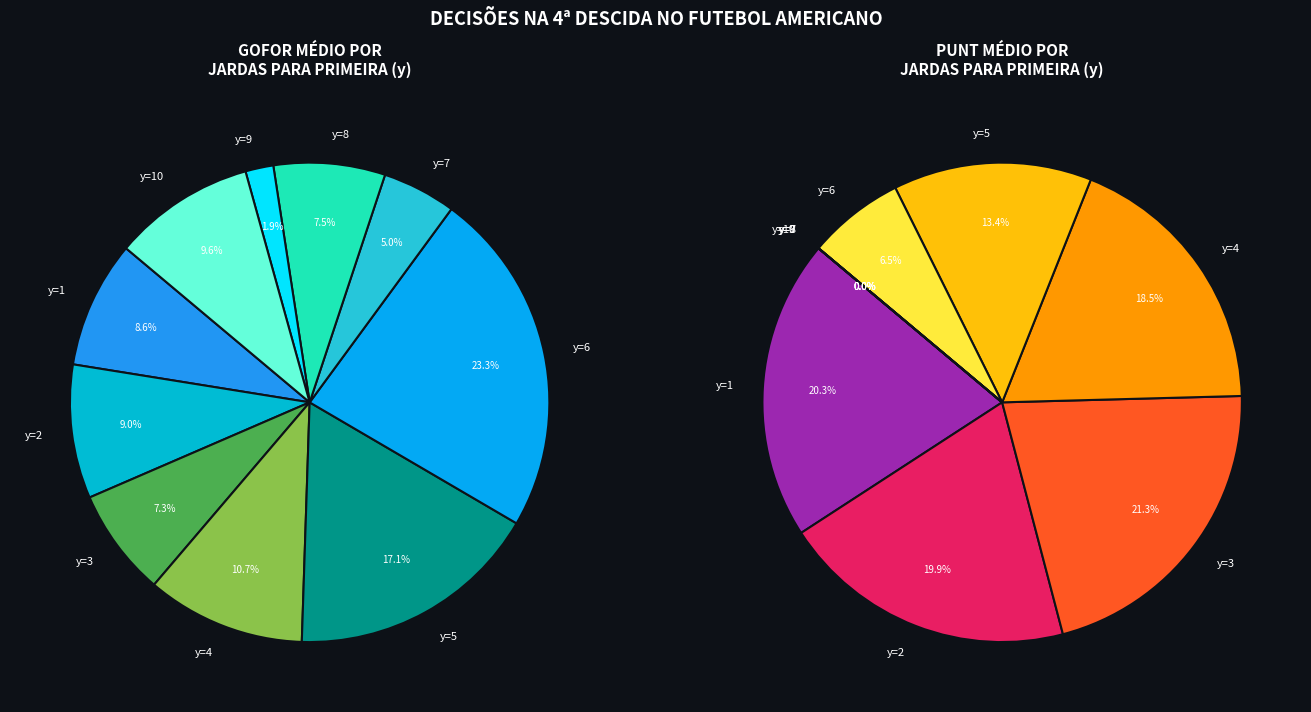

Is there a majority slice in this chart?

No